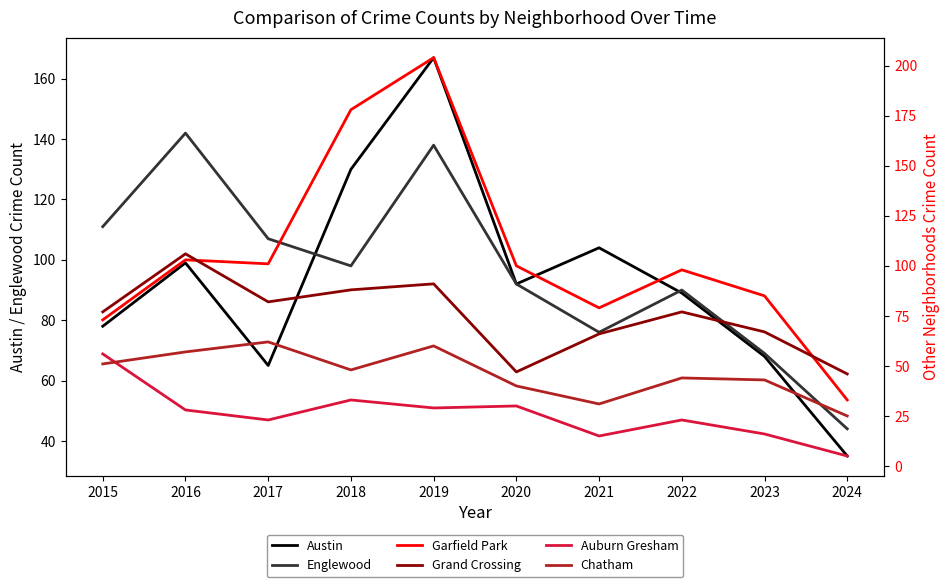

Read the Auburn Gresham value at 2015, to the nearest 10.

60